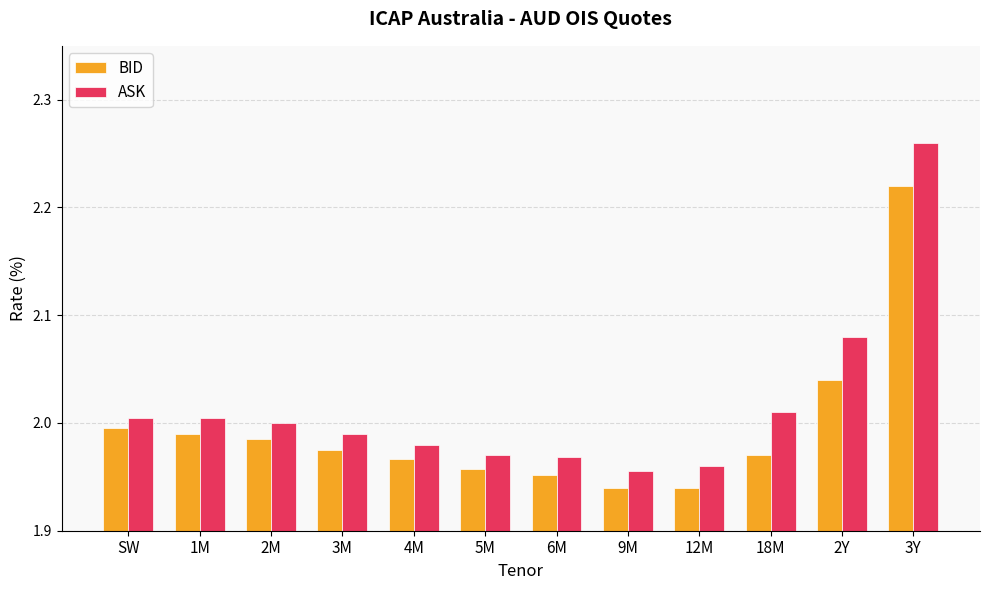

What position from the right is 6M?

6